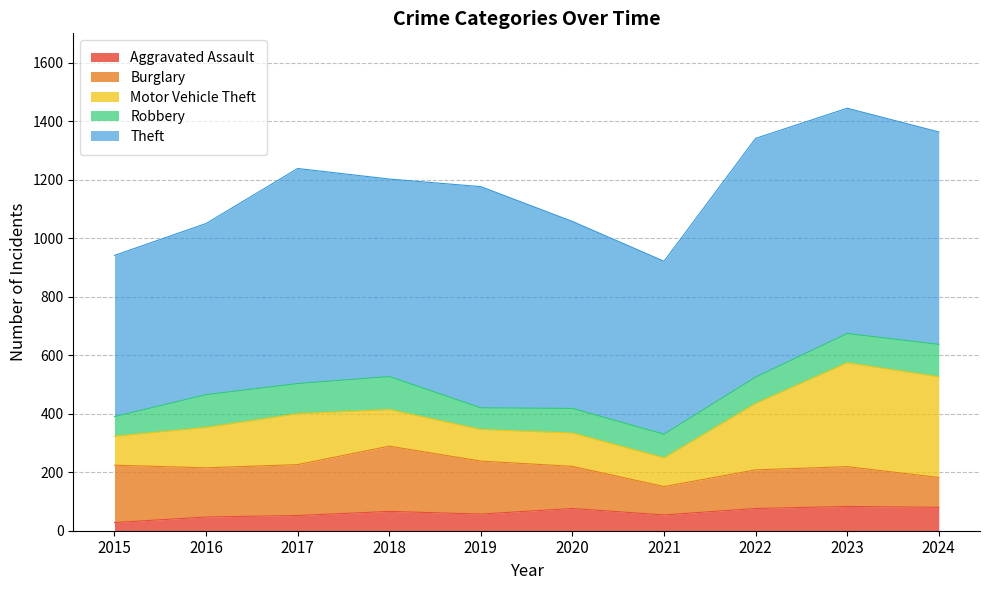

At how many categories does at least one series exceed 80?

10